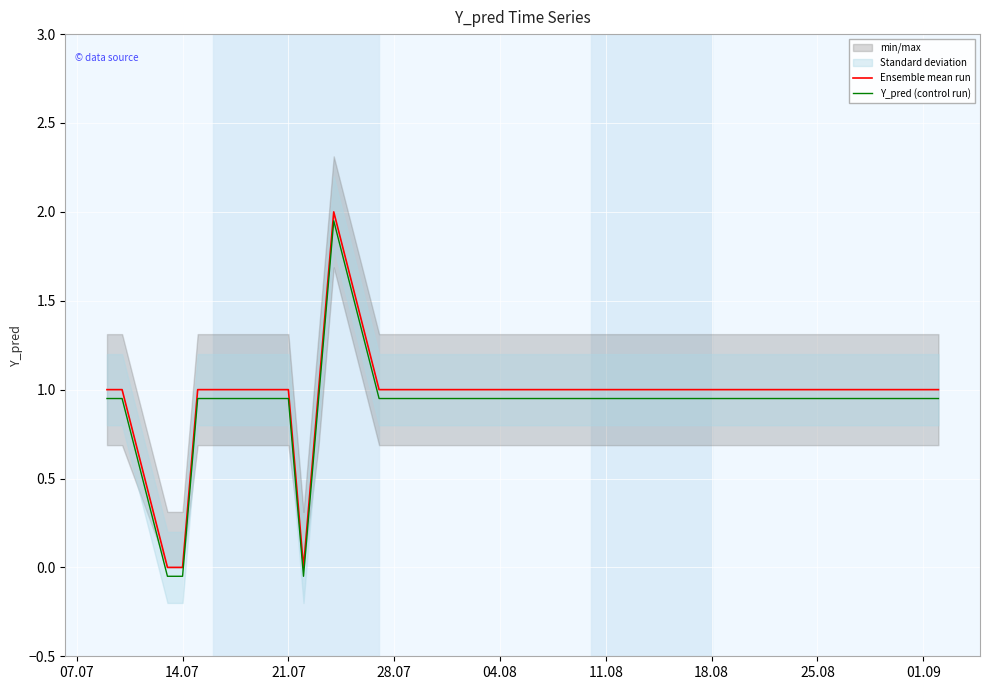

The Ensemble mean run series shows 0.7 at 28.07. True or false?

False